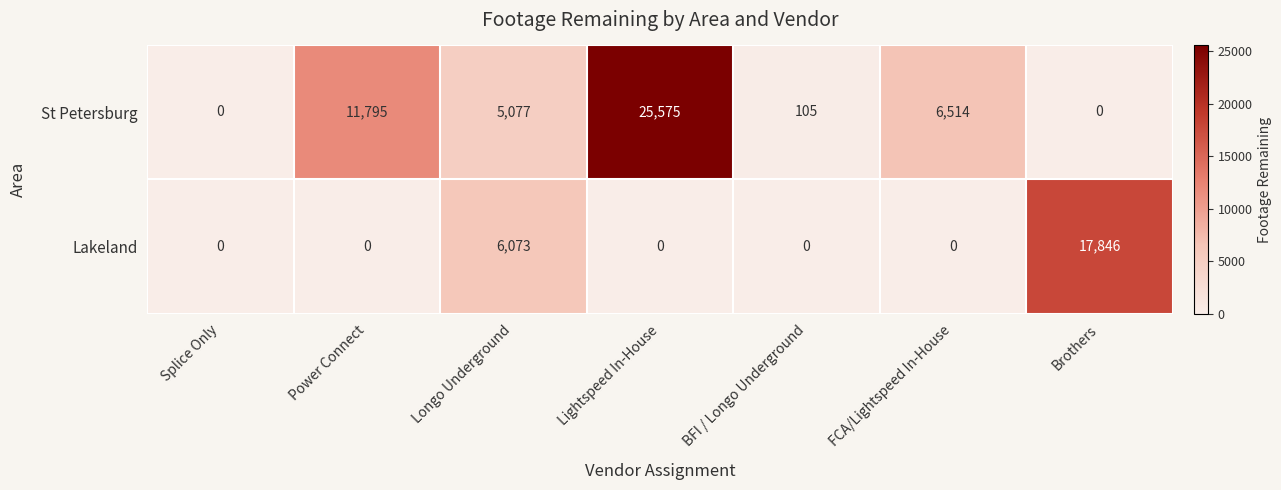

The value of Lakeland at Longo Underground is 6073. True or false?

True